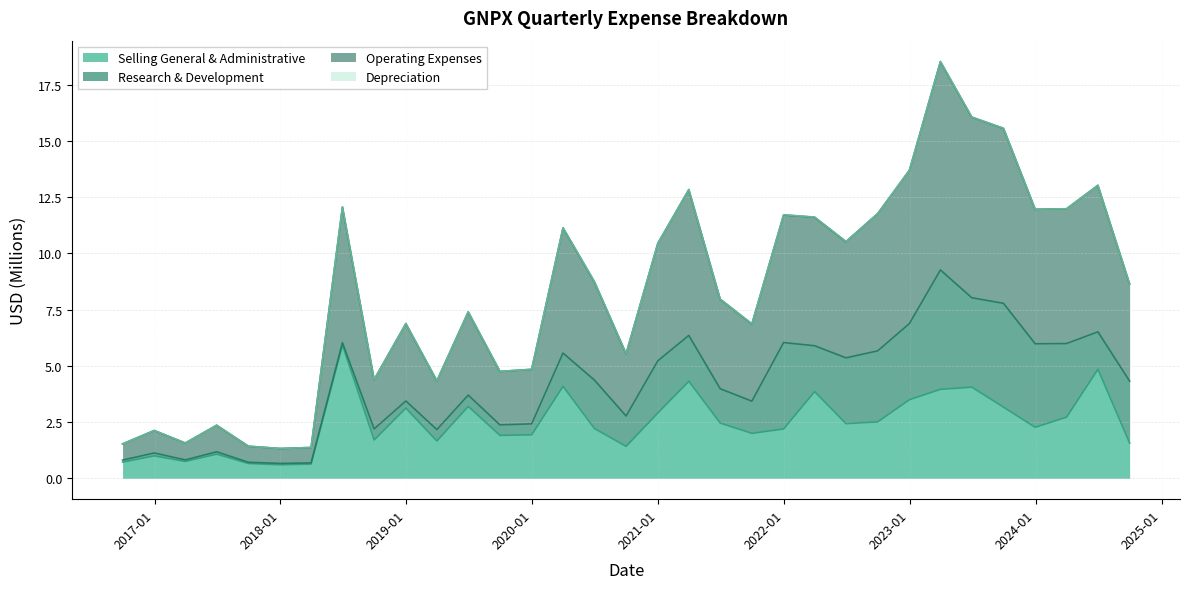

How many lines are shown in the chart?

4